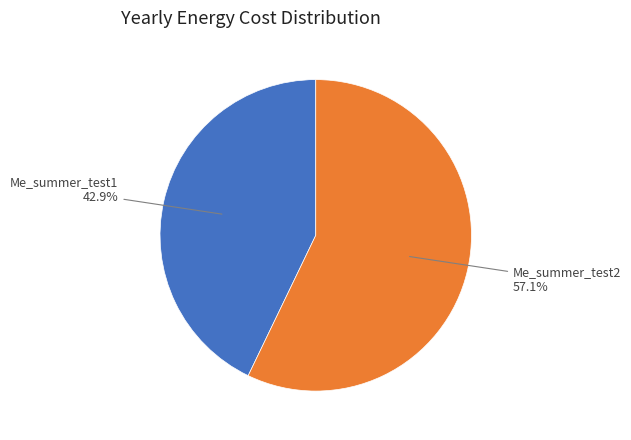

To the nearest percent, what is the difference between the largest and smallest slice percentages?

14%